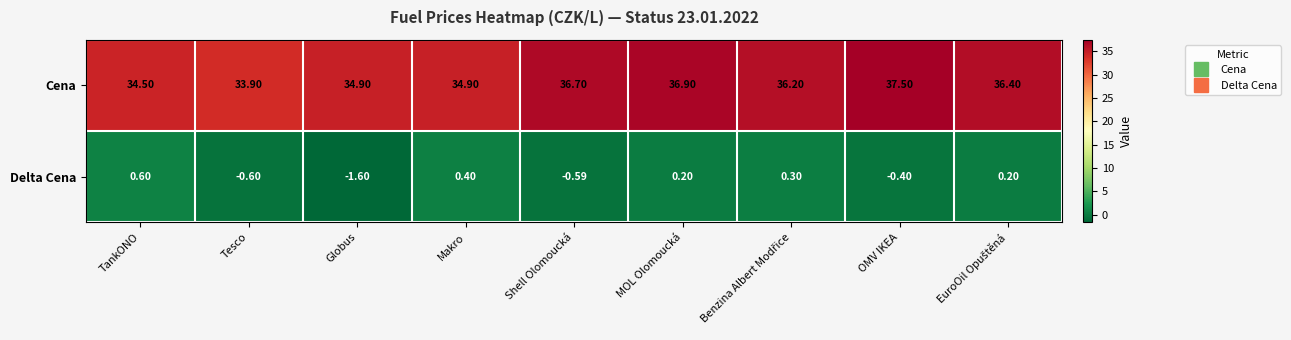

At which label does Delta Cena first exceed 0?

TankONO